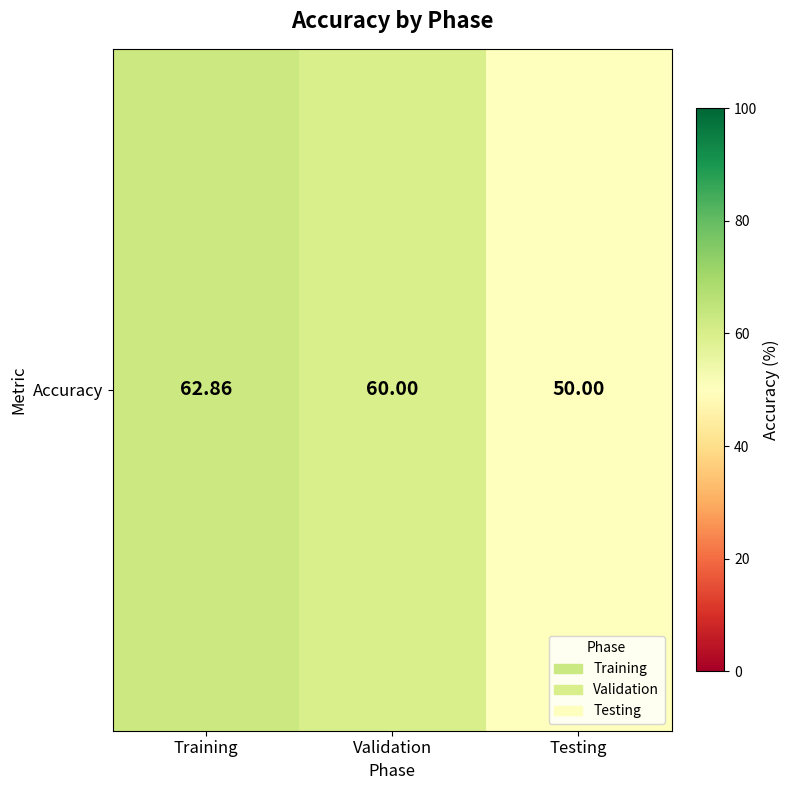

List the labels in order of value, largest first.

Training, Validation, Testing